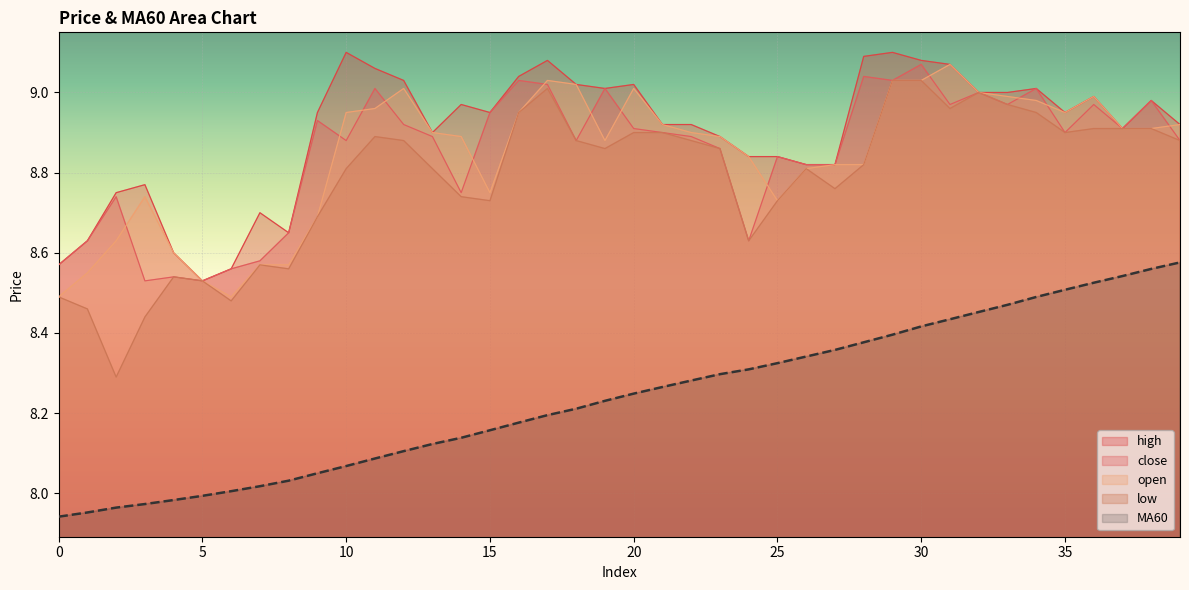

The value of close at 1 is 11.6. True or false?

False